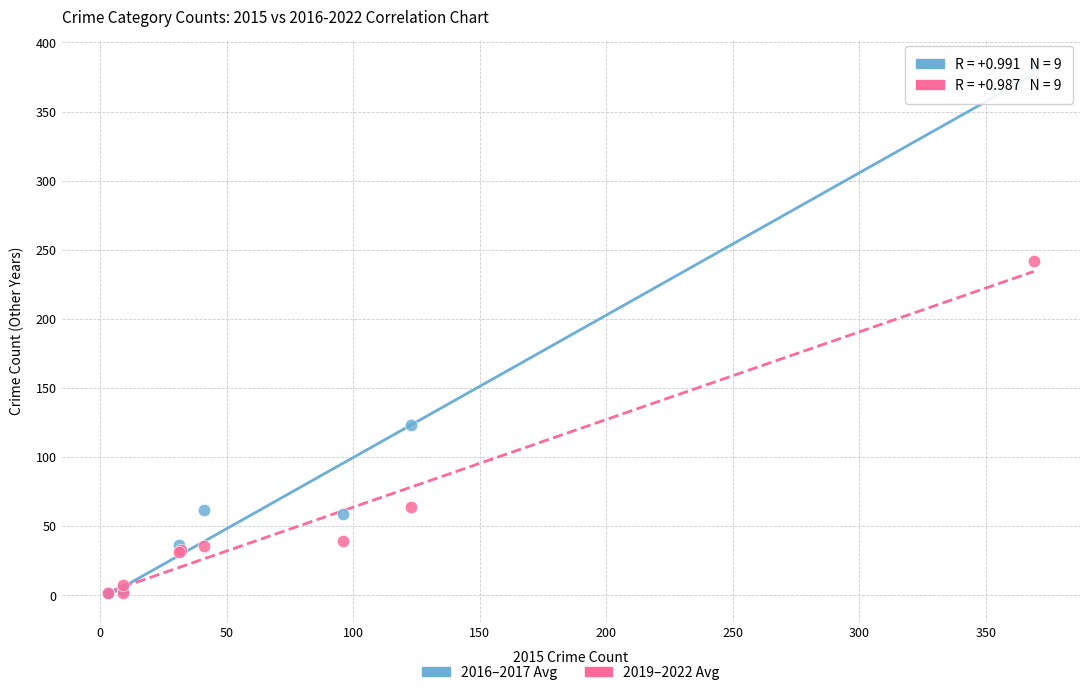

Across all series, what Y value is closest to 192?

241.8